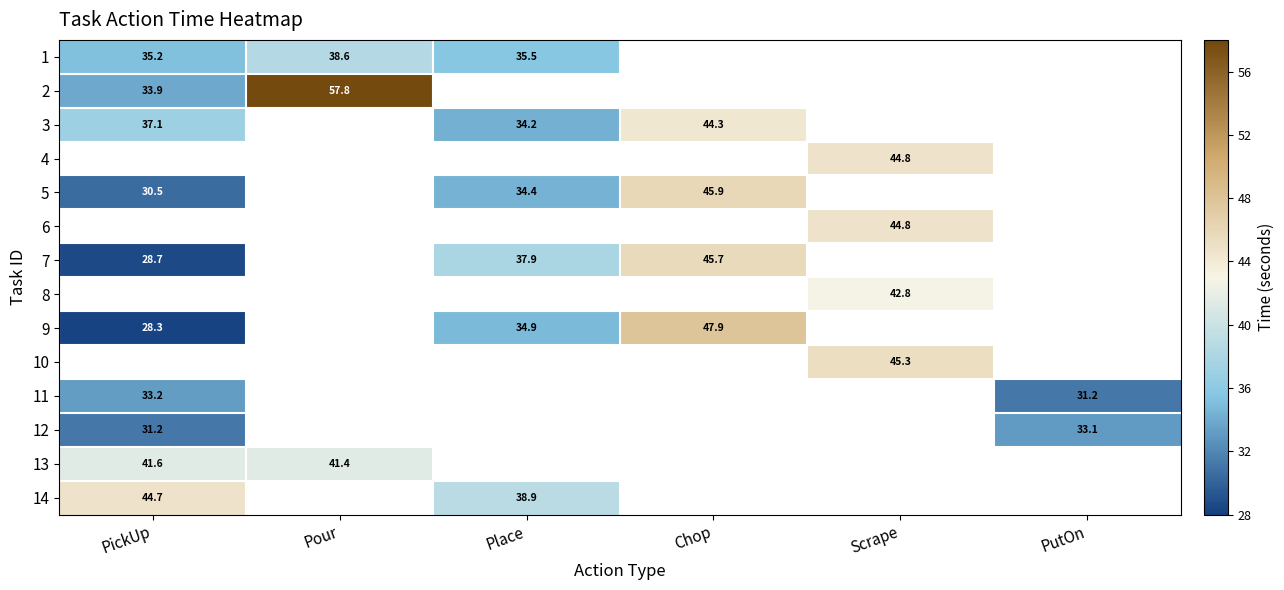

Is the value of 1 at PutOn greater than the value of 8 at Scrape?

No